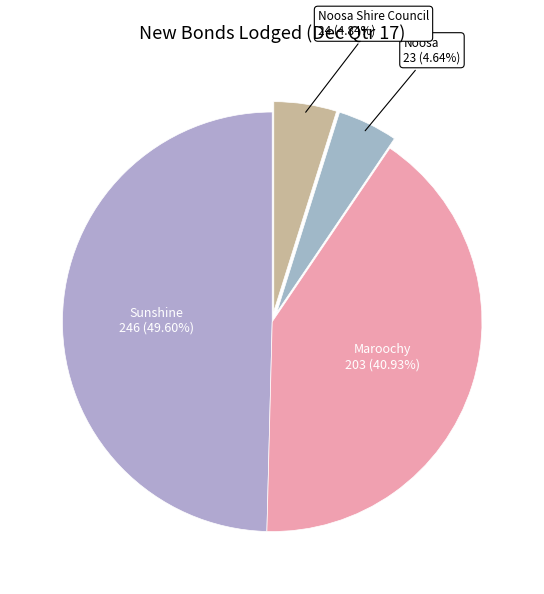

To the nearest percent, what is the average slice percentage?

25%